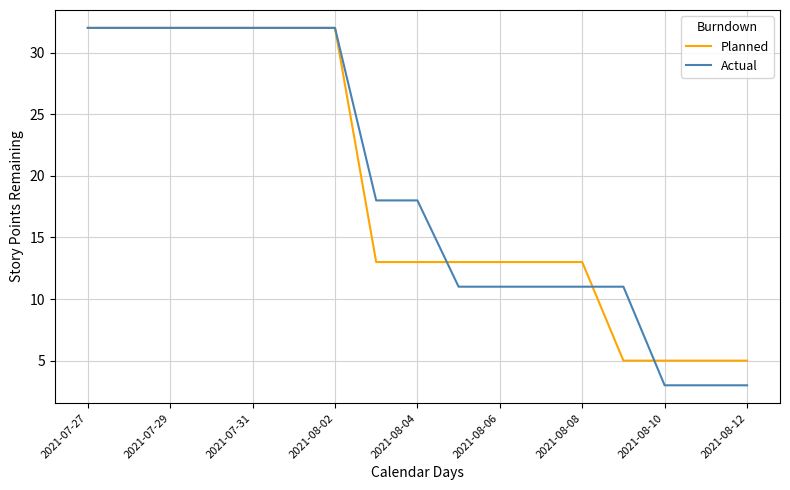

Which series has the largest range (max minus min)?

Actual